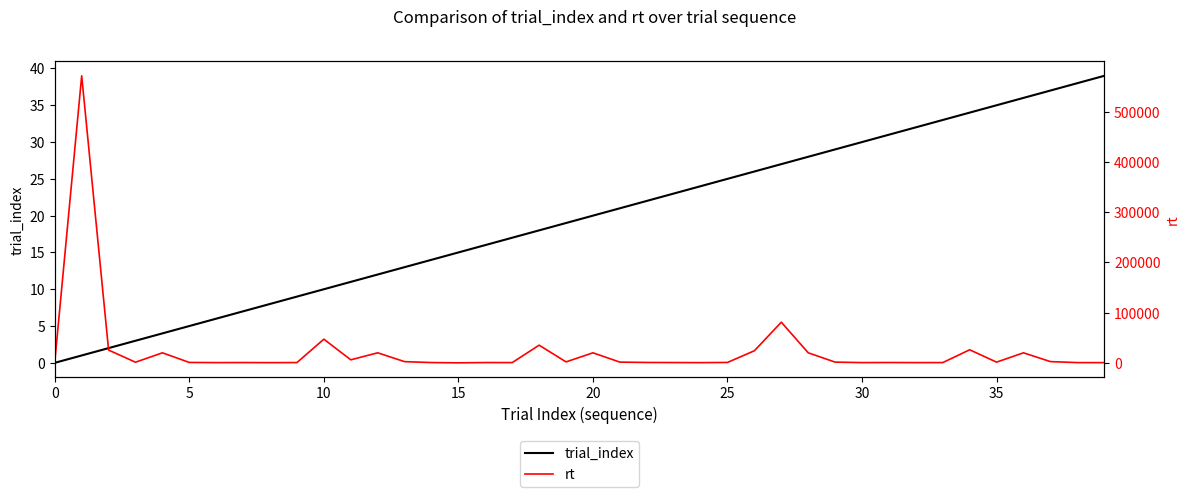

What is the difference between the second highest and minimum values in the trial_index series?

38